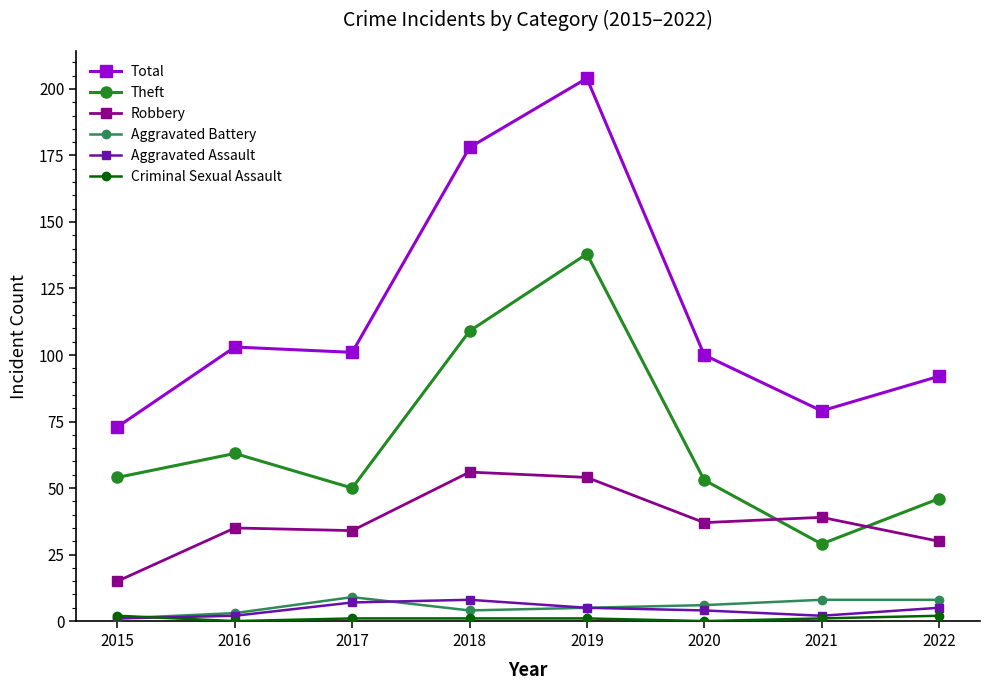

In Theft, how many points are higher than both neighbors (excluding endpoints)?

2